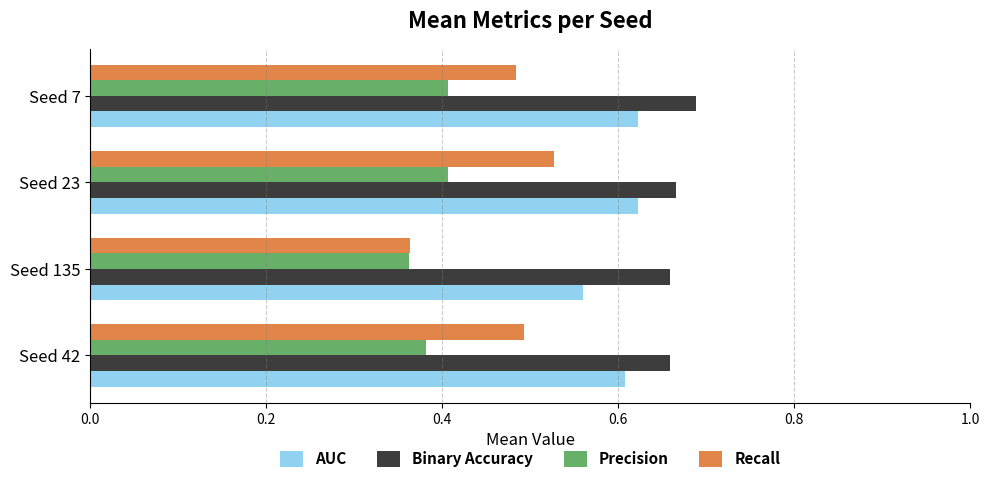

Which series has the widest spread of values?

Recall